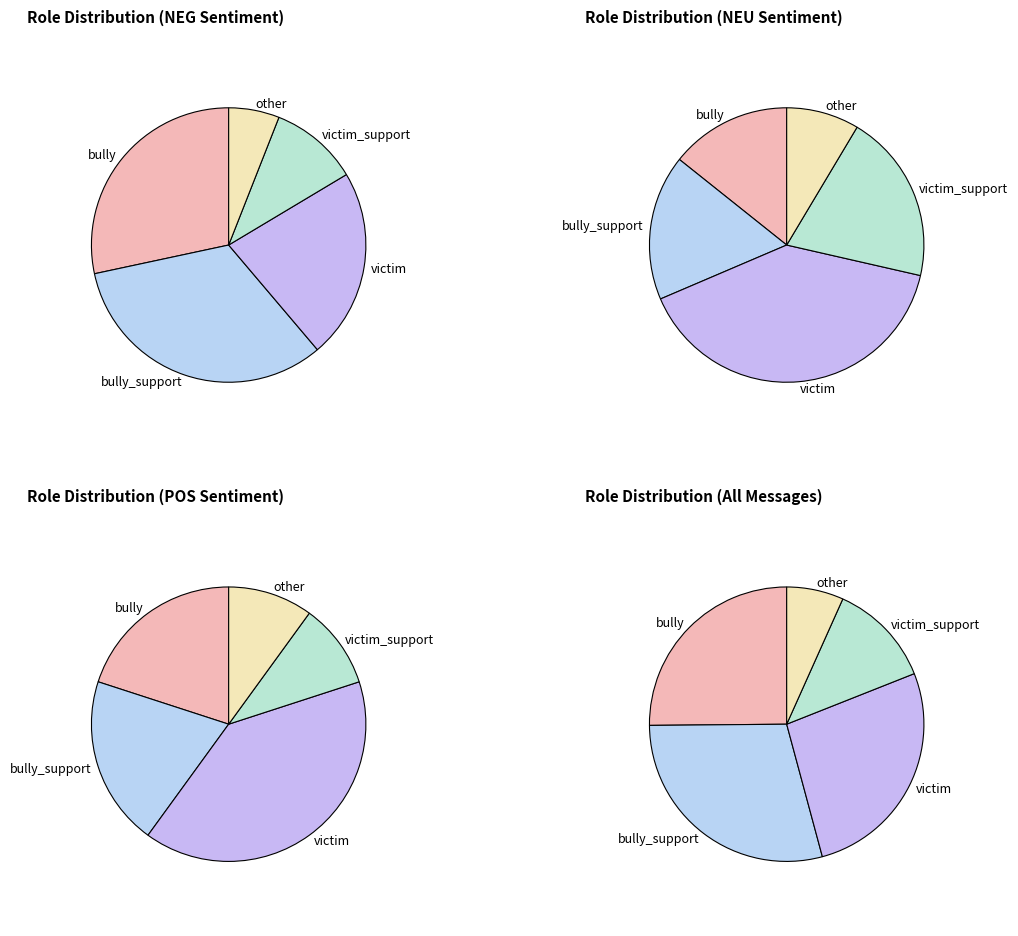

What percentage is the bully_support slice, to the nearest percent?

29%